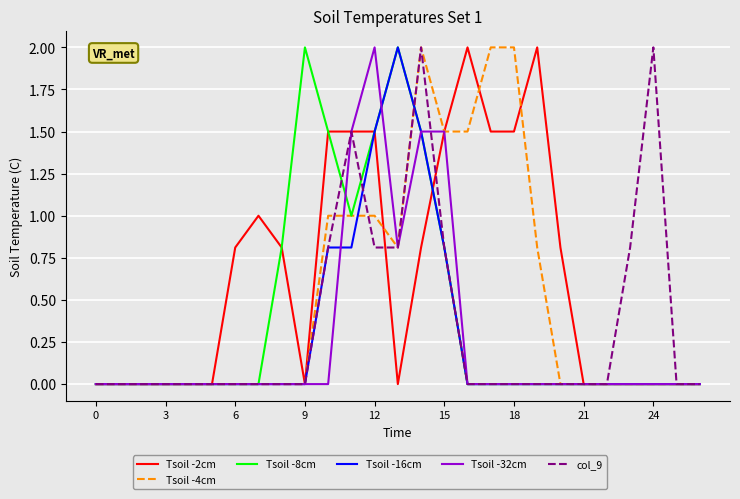

Which series has the largest total across all categories?

Tsoil -2cm